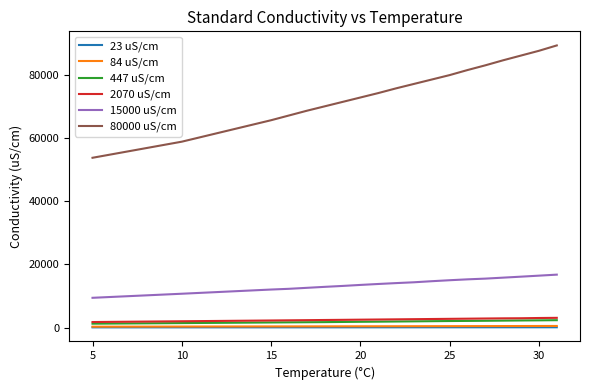

Which series has the largest total across all categories?

80000 uS/cm